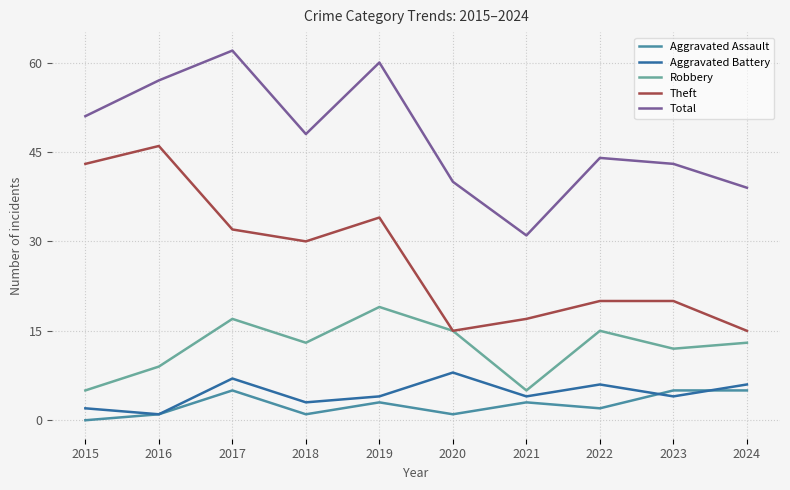

What are all the series names shown in the legend?

Aggravated Assault, Aggravated Battery, Robbery, Theft, Total